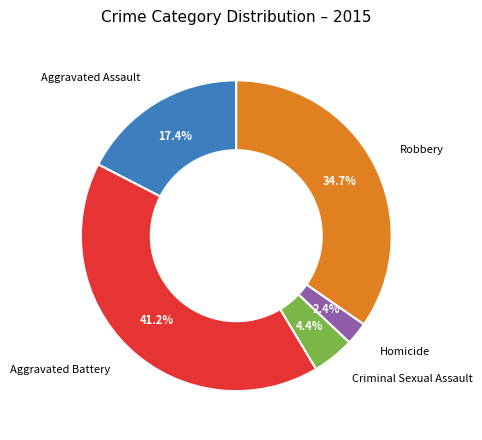

Is there a majority slice in this chart?

No